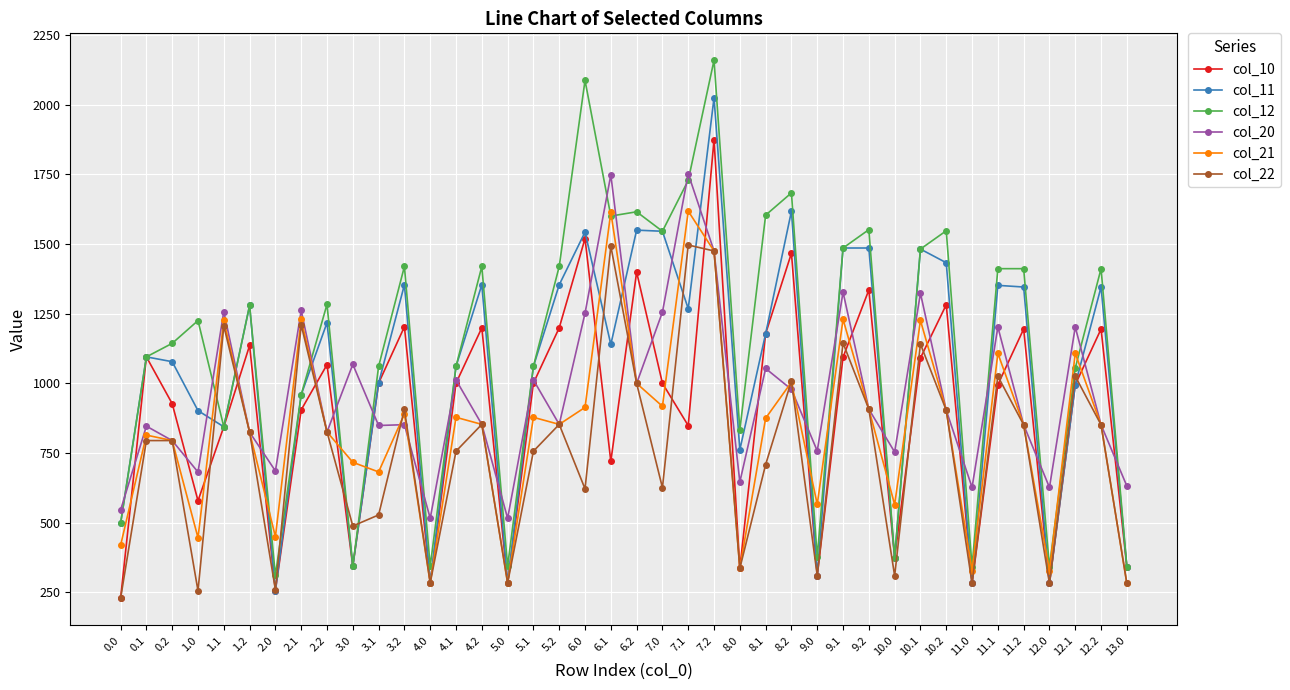

The value of col_10 at 8.2 is 1467.5. True or false?

True